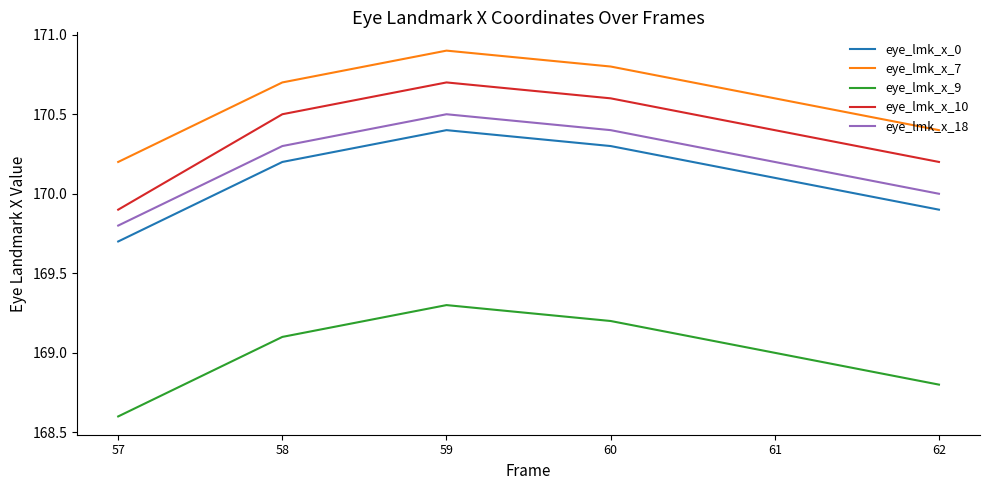

Which category has the highest value across all series?

59